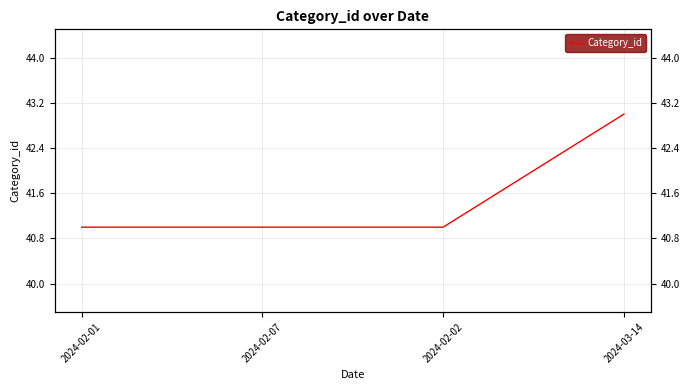

How many lines are shown in the chart?

1